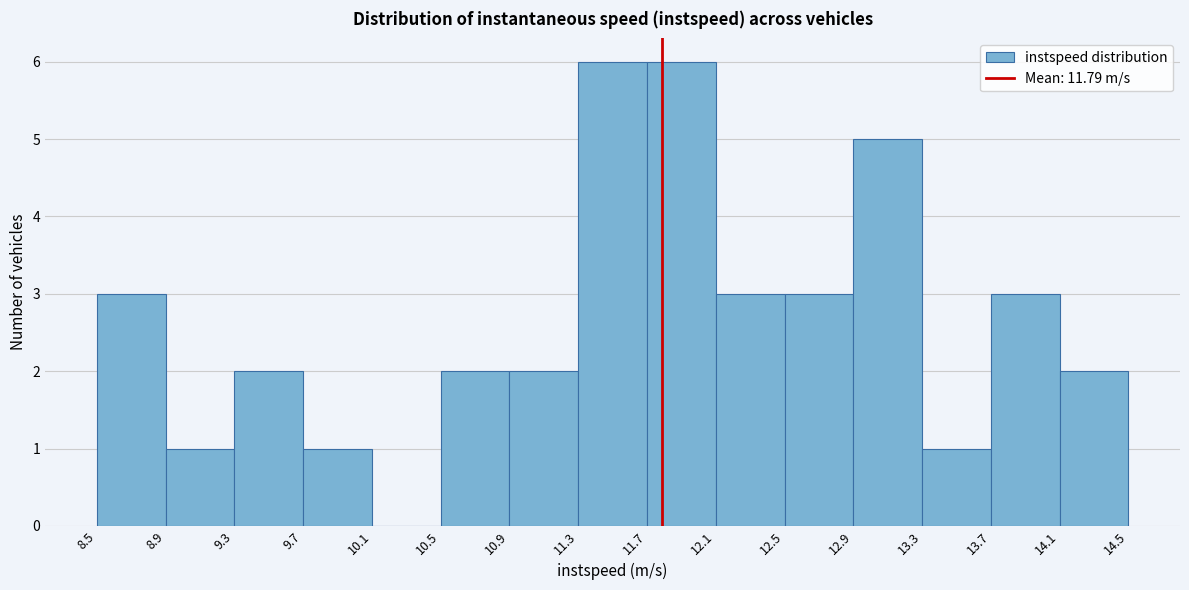

Reading left to right, list every bar in this chart as the range it spans on the x-axis followed by its height. The values are not printed on the chart, so give them approximately, as read against the axis.

8.5 to 8.9: 3
8.9 to 9.3: 1
9.3 to 9.7: 2
9.7 to 10.1: 1
10.1 to 10.5: 0
10.5 to 10.9: 2
10.9 to 11.3: 2
11.3 to 11.7: 6
11.7 to 12.1: 6
12.1 to 12.5: 3
12.5 to 12.9: 3
12.9 to 13.3: 5
13.3 to 13.7: 1
13.7 to 14.1: 3
14.1 to 14.5: 2